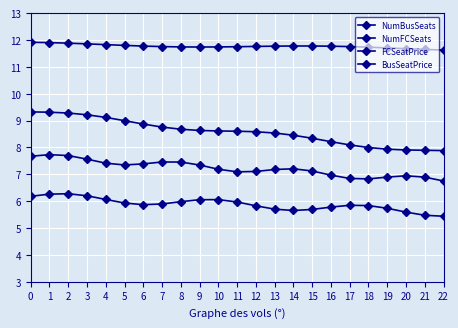

What is the difference between the second highest and second lowest values in the NumBusSeats series?

0.3